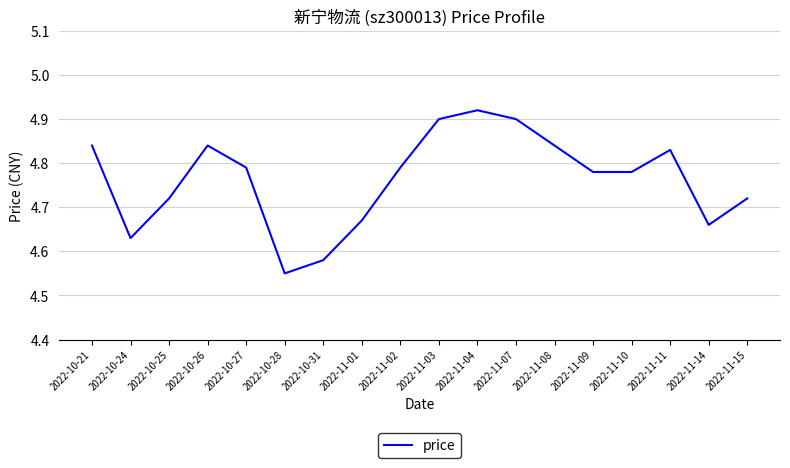

What is the difference between the values at 2022-11-10 and 2022-10-31?

0.2